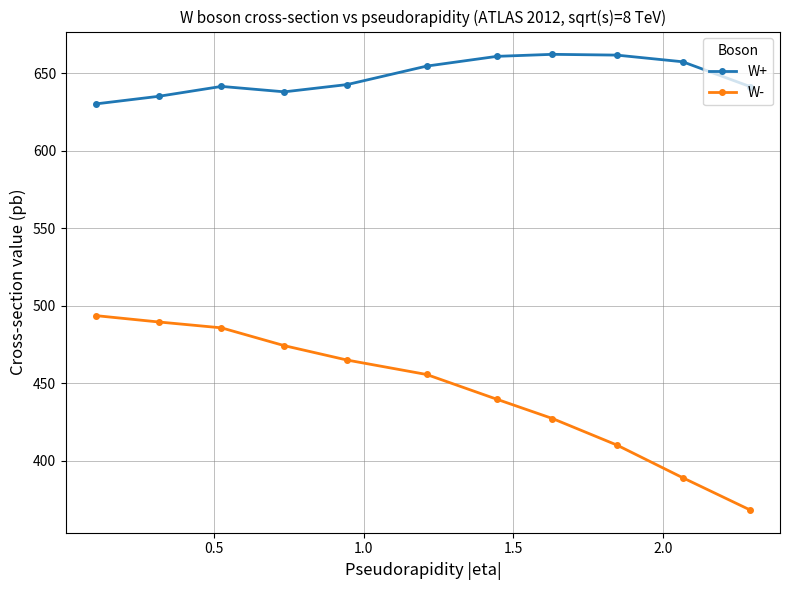

How many values in the W- series exceed 455?

6